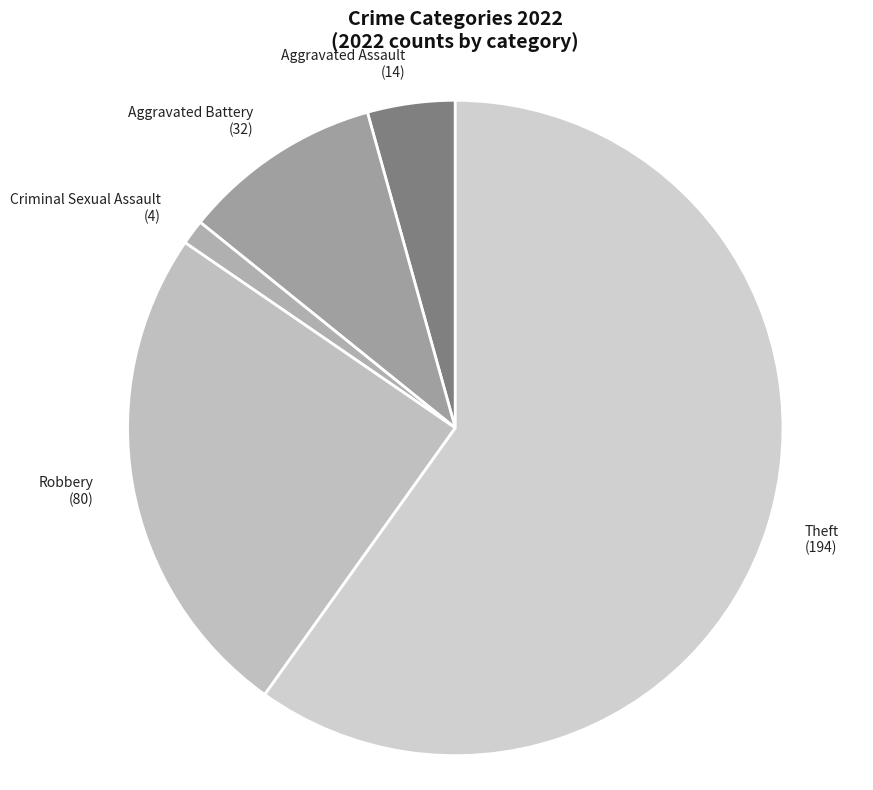

Rank the categories by value from lowest to highest.

Criminal Sexual Assault, Aggravated Assault, Aggravated Battery, Robbery, Theft